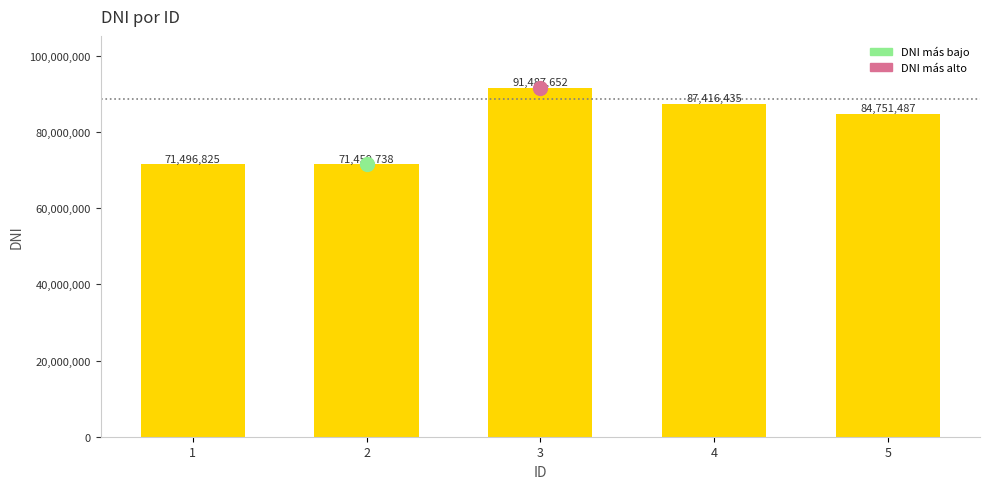

What is the difference between the maximum and minimum values?

20027914